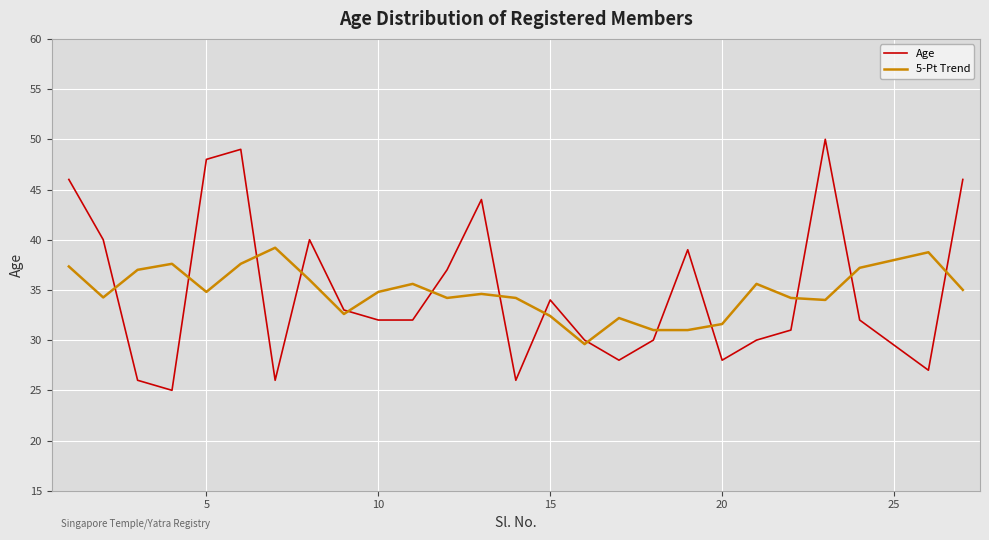

What is the lowest value of the 5-Pt Trend series?

29.6